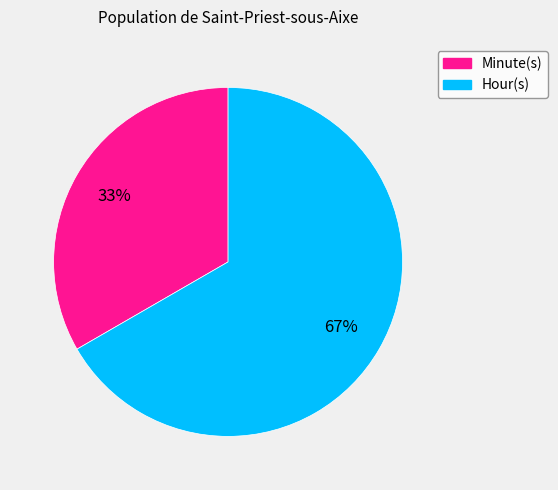

Which category has the smallest portion of the pie?

Minute(s)